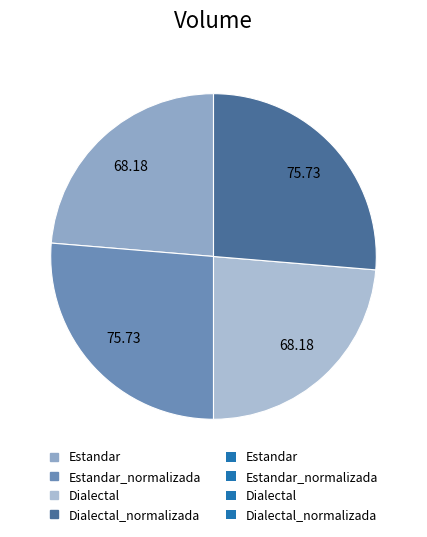

True or false: Estandar accounts for 35% of the total.

False